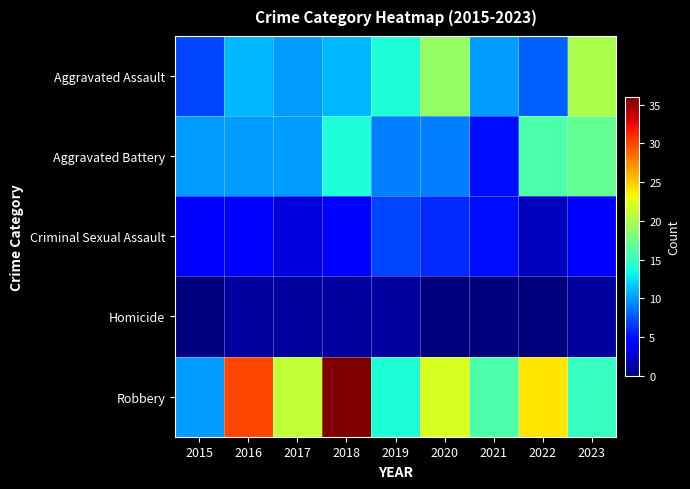

Which has a higher value, 2023 or 2019?

2023